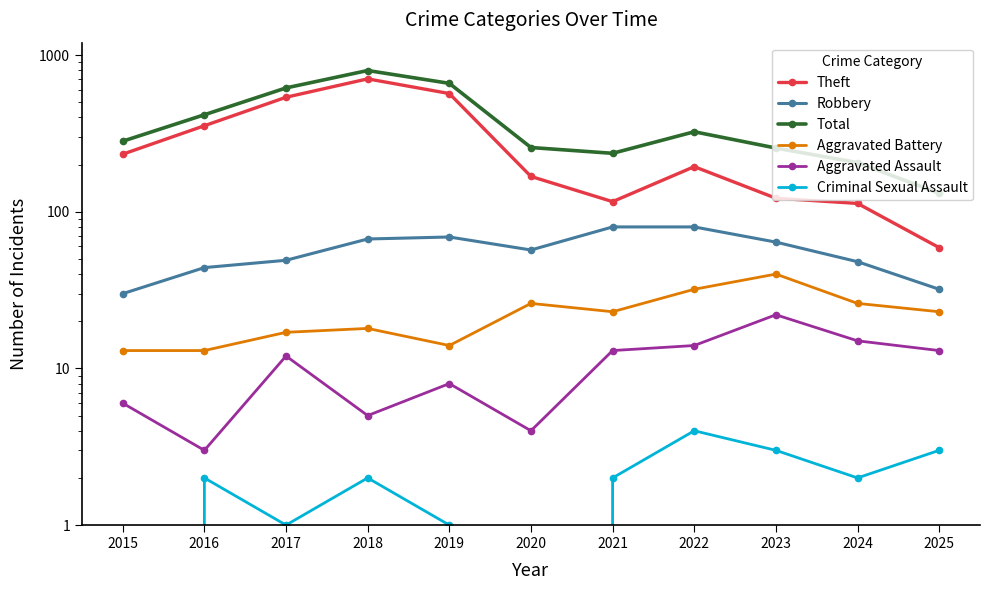

The value of Aggravated Battery at 2017 is 17. True or false?

True